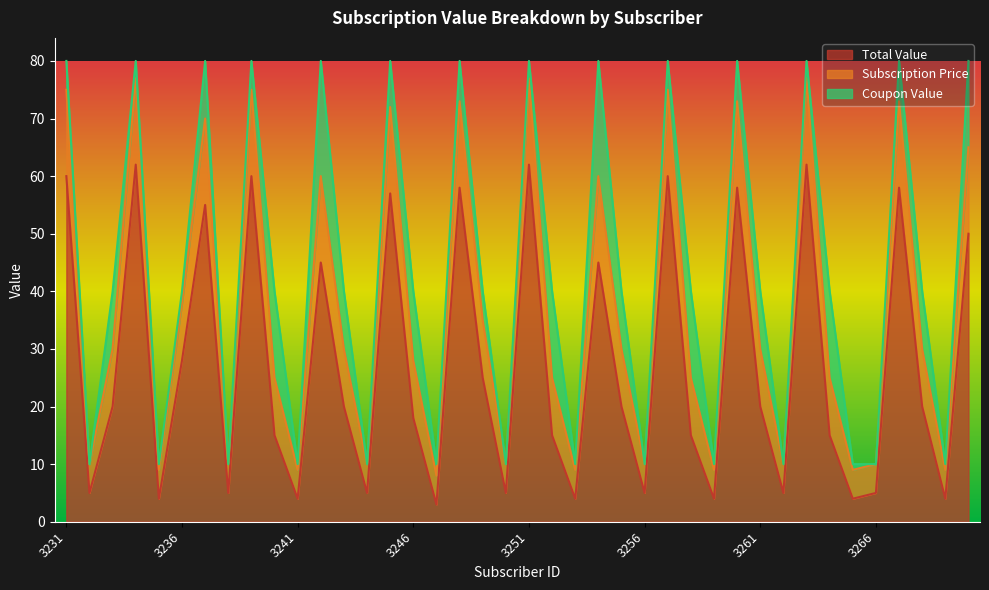

At which label is Total Value closest to 32?

3236